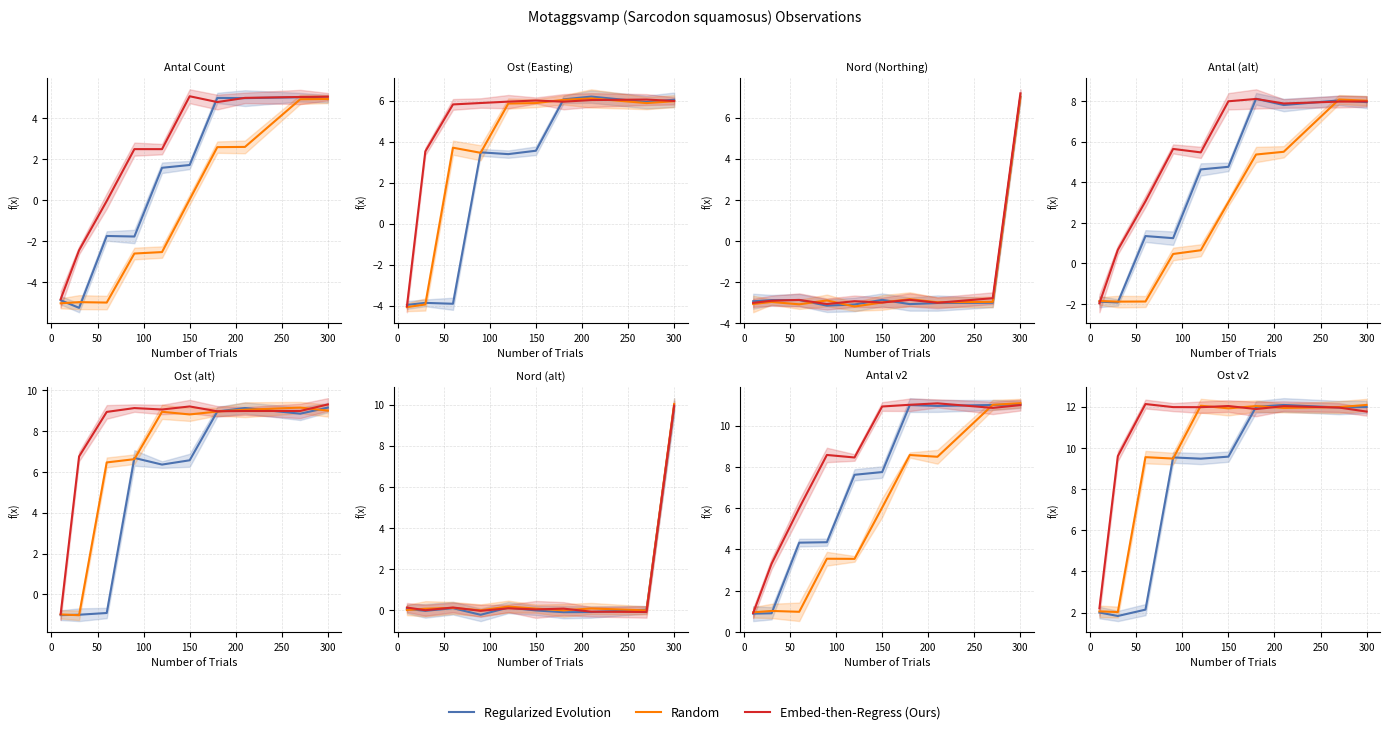

Reading right to left, transcribe all the data shown in this chart.

Regularized Evolution: 12.0	12.0	12.1	12.0	9.6	9.5	9.5	2.1	1.8	2.0
Random: 12.1	12.0	11.9	12.0	11.9	12.0	9.5	9.5	2.0	2.1
Embed-then-Regress (Ours): 11.8	12.0	12.0	11.9	12.0	12.0	12.0	12.1	9.6	2.2